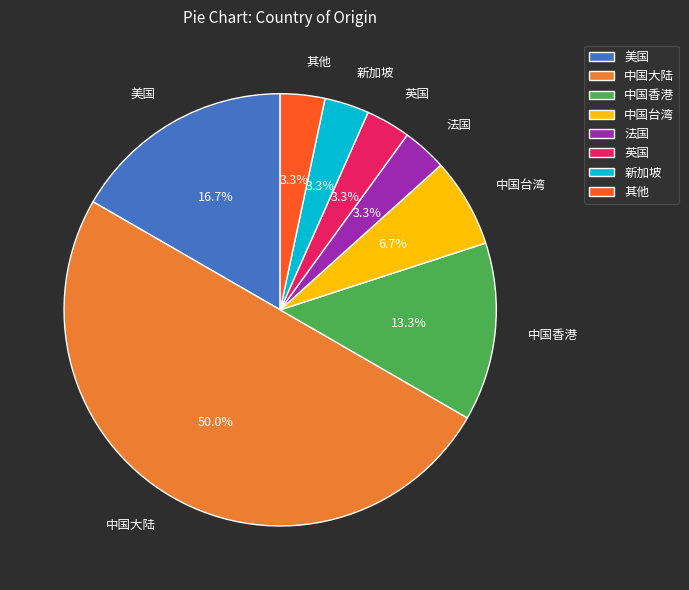

To the nearest percent, what portion does 中国台湾 represent?

7%